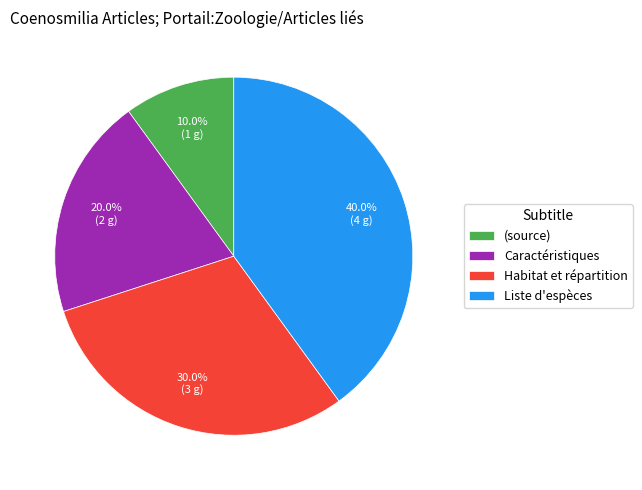

Count the number of slices in the pie.

4